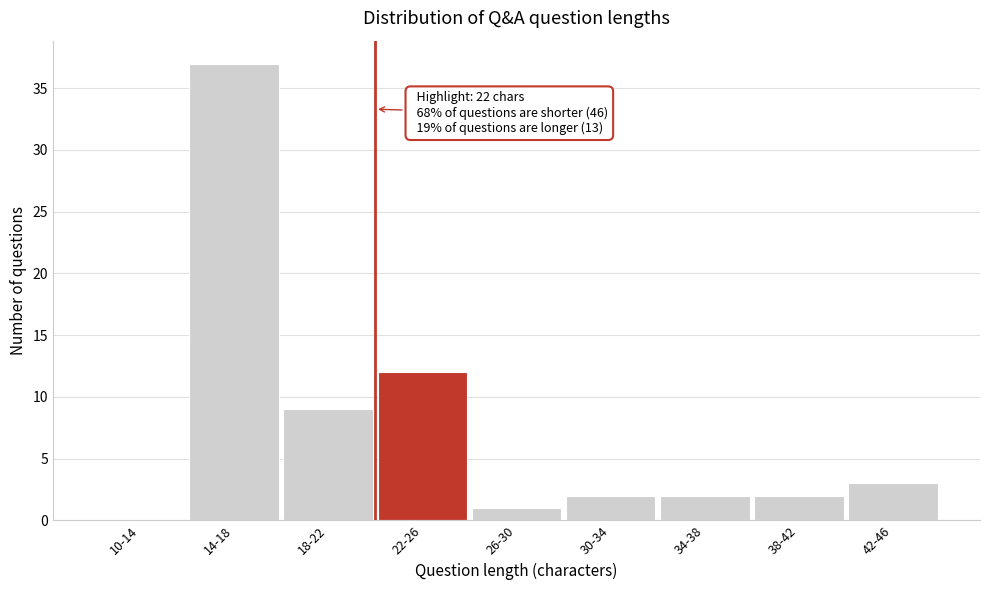

Reading left to right, what are all the values shown in this chart?

10-14=0	14-18=37	18-22=9	22-26=12	26-30=1	30-34=2	34-38=2	38-42=2	42-46=3